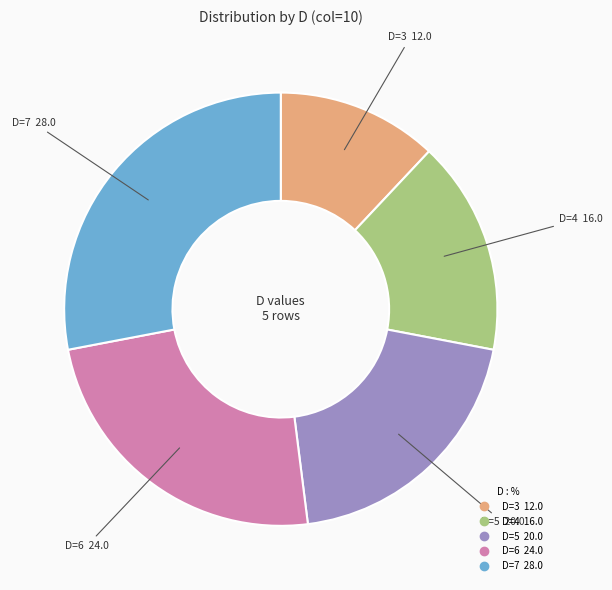

Rank the categories by value from lowest to highest.

D=3, D=4, D=5, D=6, D=7